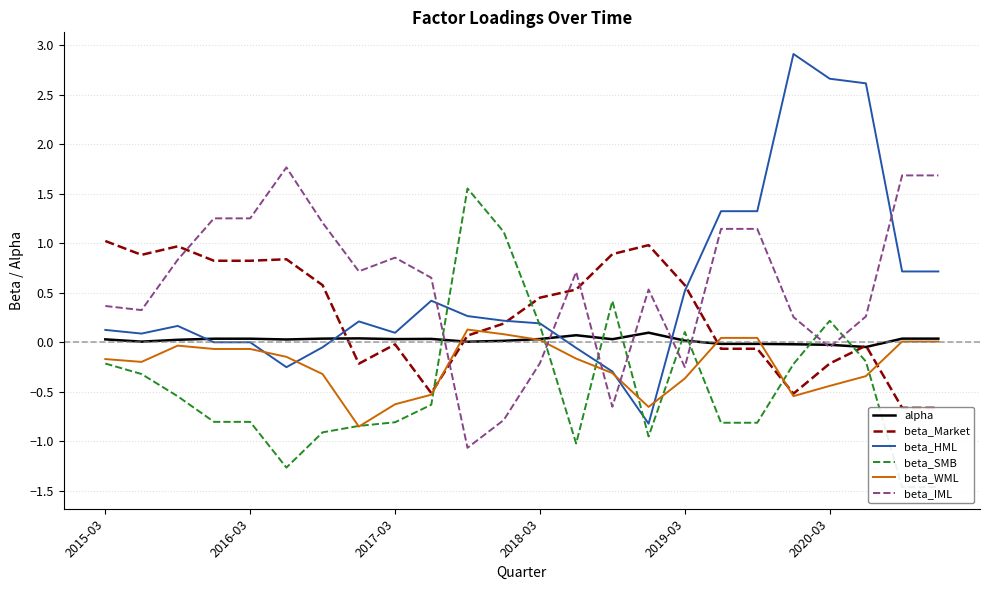

Reading right to left, what are all the values shown in this chart?

alpha: 0.0	0.0	-0.0	-0.0	-0.0	-0.0	-0.0	0.0	0.1	0.0	0.1	0.0	0.0	0.0	0.0	0.0	0.0	0.0	0.0	0.0	0.0	0.0	0.0	0.0
beta_Market: -0.7	-0.7	-0.0	-0.2	-0.5	-0.1	-0.1	0.6	1.0	0.9	0.5	0.4	0.2	0.1	-0.5	-0.0	-0.2	0.6	0.8	0.8	0.8	1.0	0.9	1.0
beta_HML: 0.7	0.7	2.6	2.7	2.9	1.3	1.3	0.5	-0.8	-0.3	-0.1	0.2	0.2	0.3	0.4	0.1	0.2	-0.1	-0.3	-0.0	-0.0	0.2	0.1	0.1
beta_SMB: -1.5	-1.5	-0.2	0.2	-0.2	-0.8	-0.8	0.1	-1.0	0.4	-1.0	0.2	1.1	1.6	-0.6	-0.8	-0.8	-0.9	-1.3	-0.8	-0.8	-0.5	-0.3	-0.2
beta_WML: 0.0	0.0	-0.3	-0.4	-0.5	0.0	0.0	-0.4	-0.7	-0.3	-0.2	0.0	0.1	0.1	-0.5	-0.6	-0.9	-0.3	-0.1	-0.1	-0.1	-0.0	-0.2	-0.2
beta_IML: 1.7	1.7	0.3	-0.1	0.3	1.1	1.1	-0.3	0.5	-0.7	0.7	-0.2	-0.8	-1.1	0.7	0.9	0.7	1.2	1.8	1.3	1.3	0.8	0.3	0.4